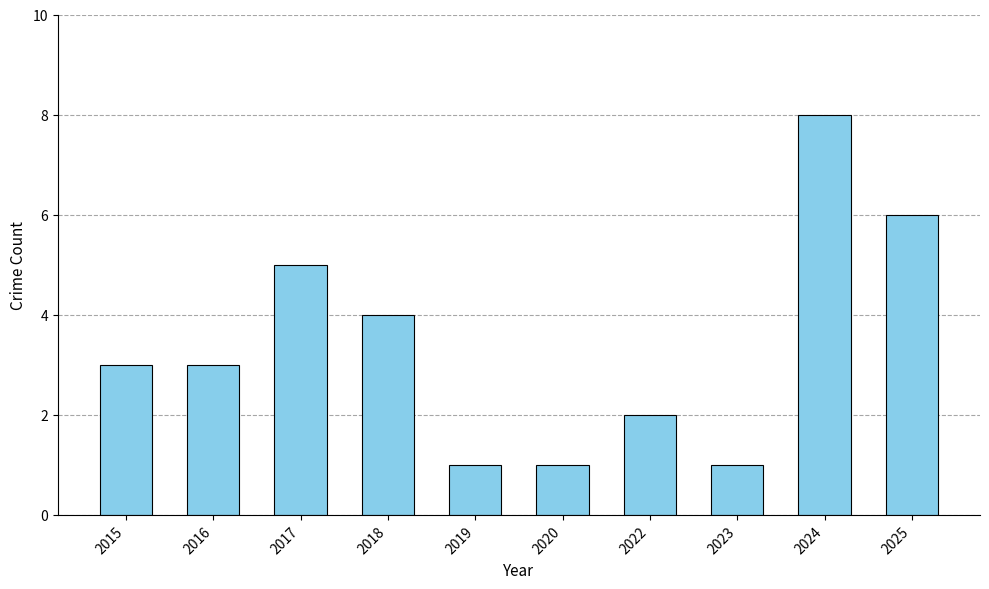

What is the sum of all values?

34